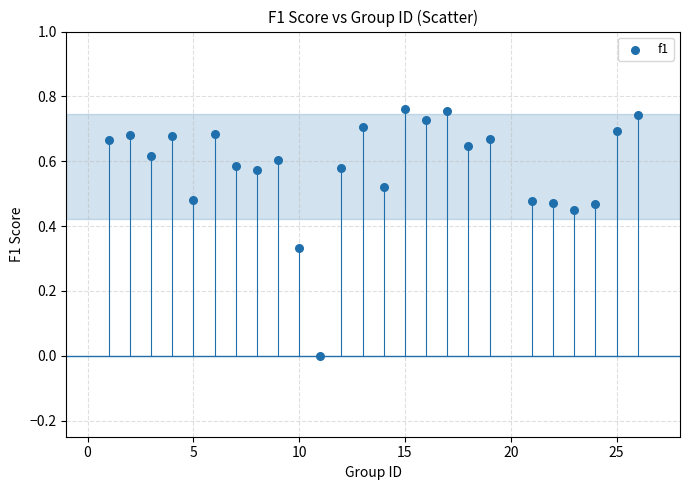

What is the range of X values (max minus min)?

25.0